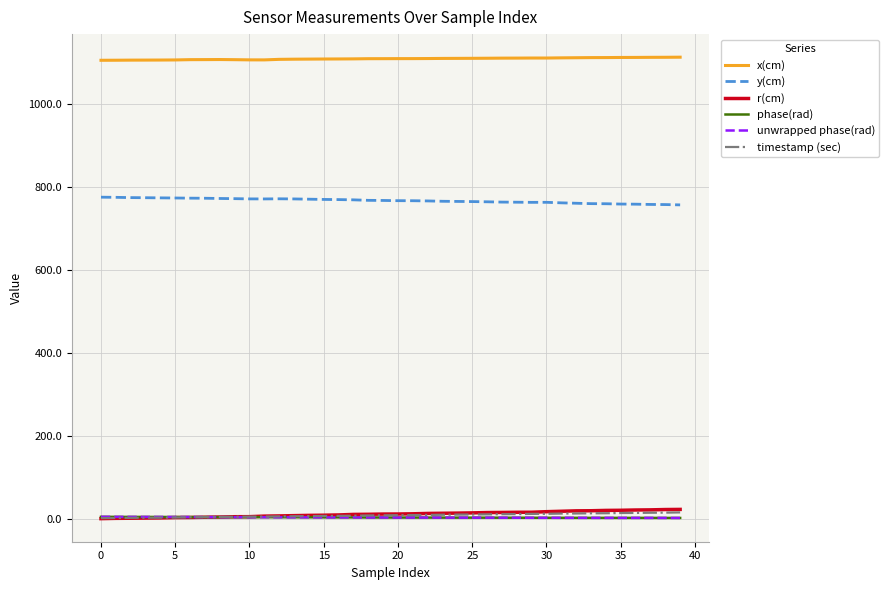

Rank the series by their maximum value, from highest to lowest.

x(cm), y(cm), r(cm), timestamp (sec), phase(rad), unwrapped phase(rad)